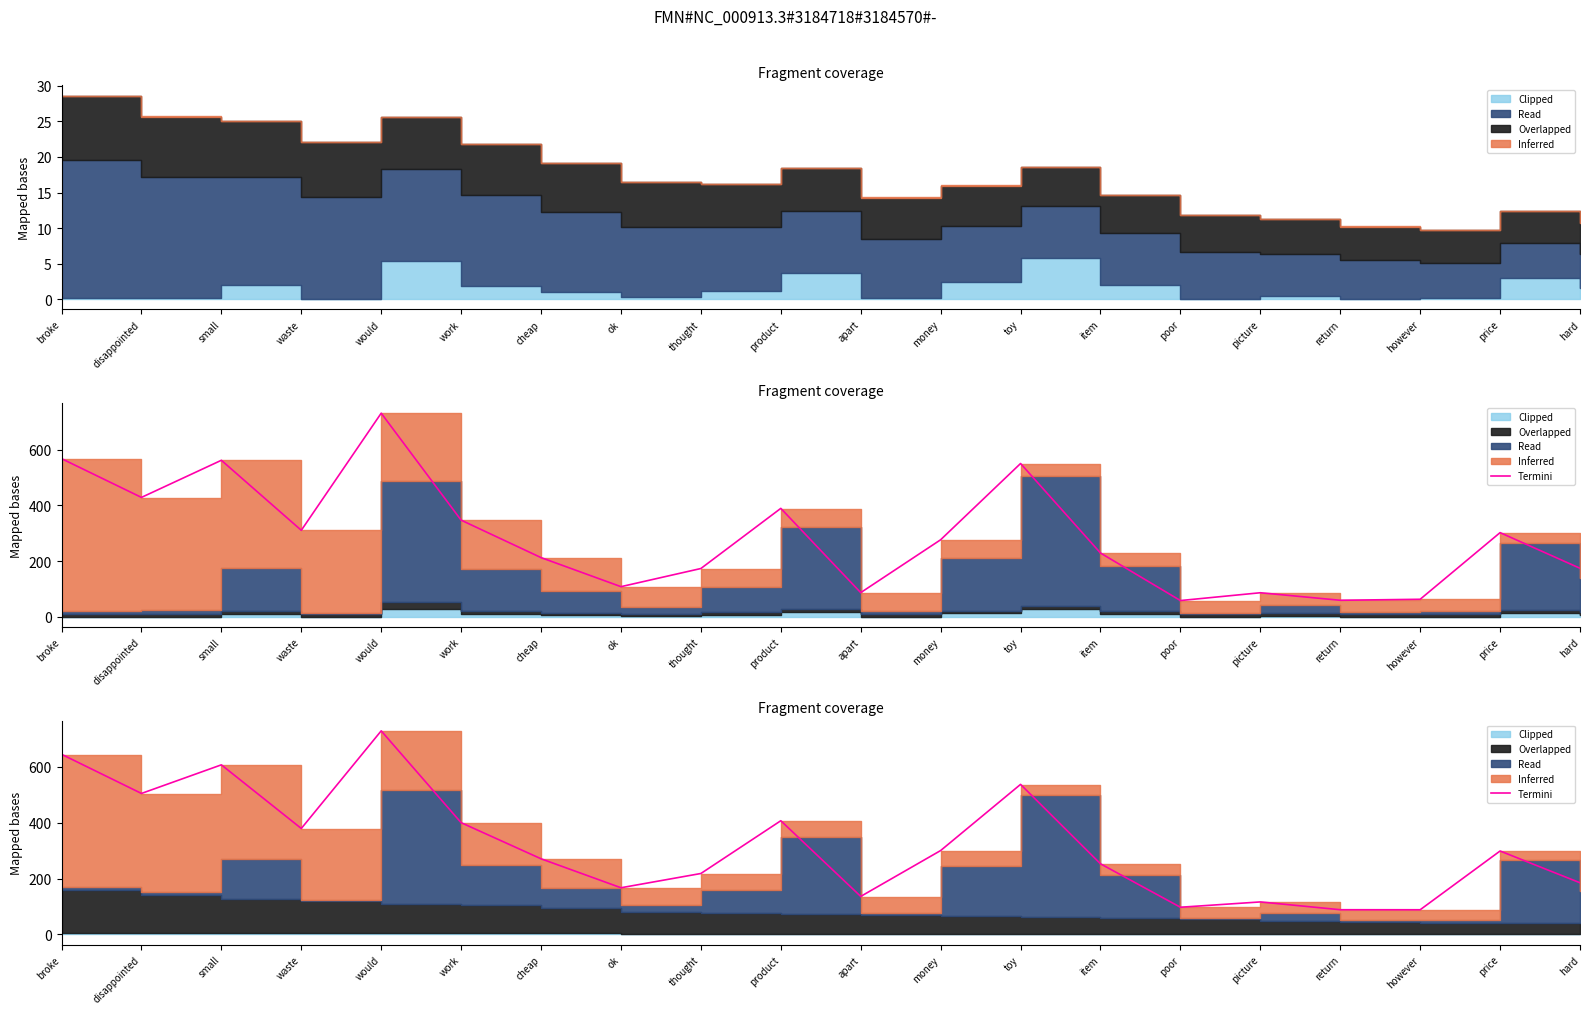

The value at cheap is 428.5. True or false?

False